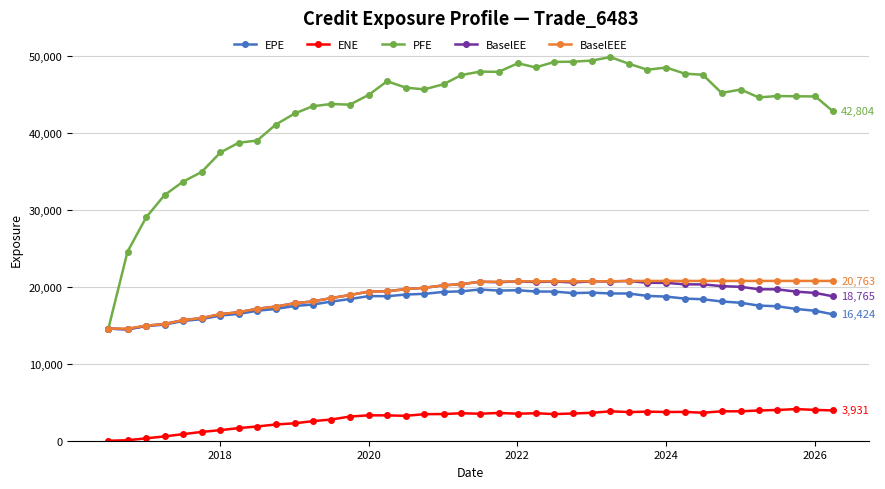

What is the difference between the second highest and minimum values in the PFE series?

34828.2